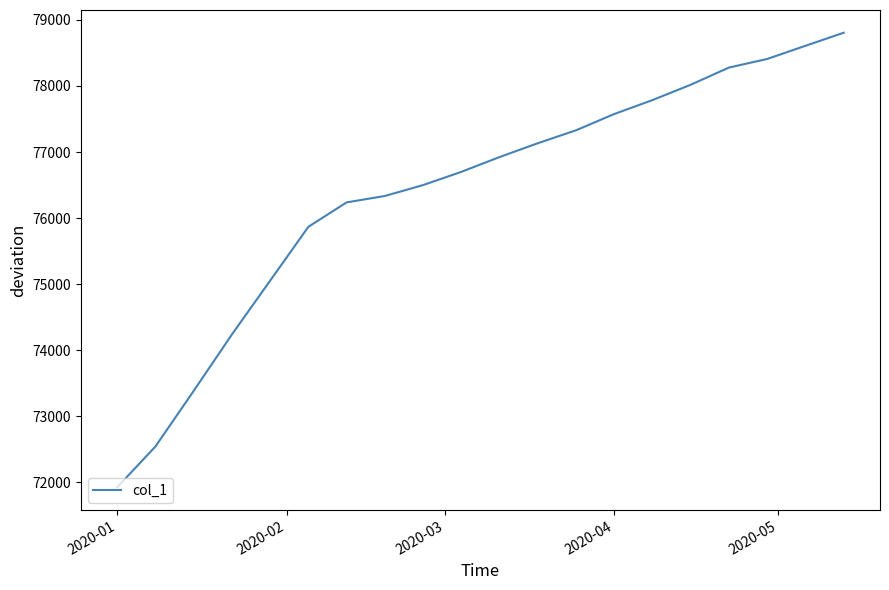

How many lines are shown in the chart?

1